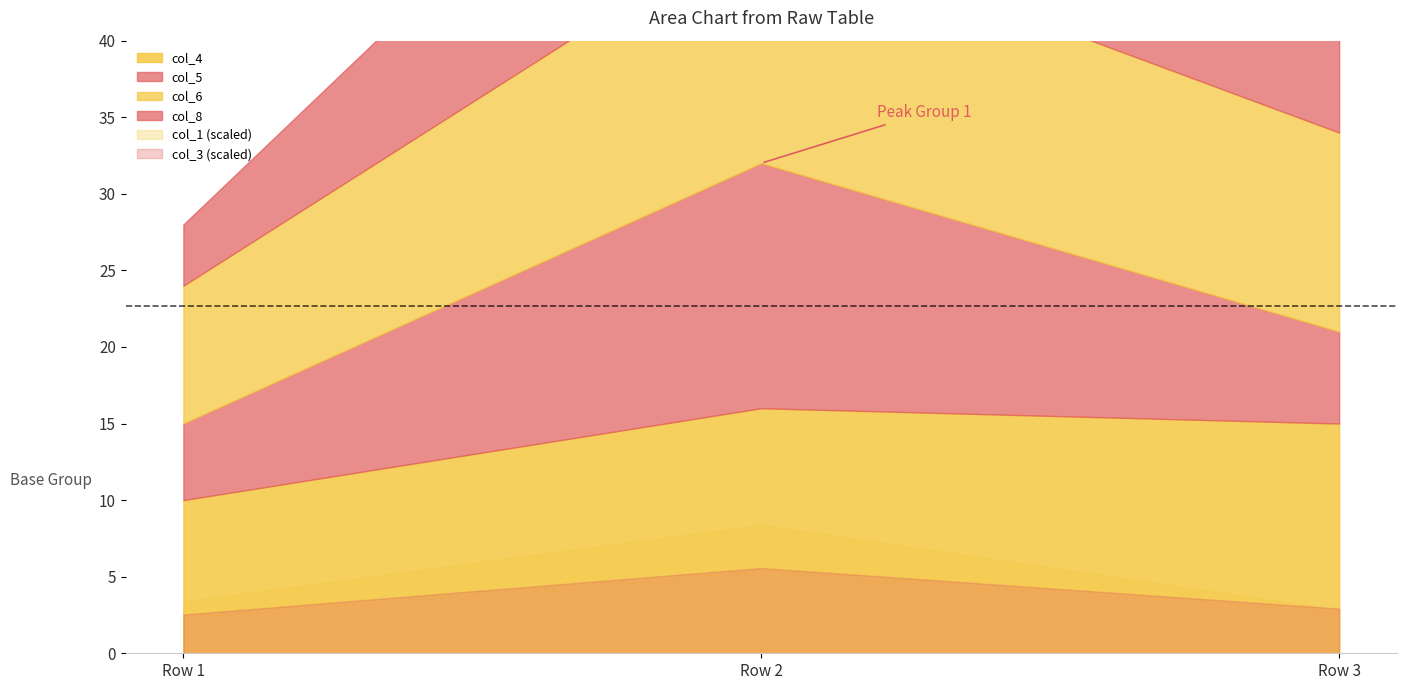

Rank the series by their maximum value, from highest to lowest.

col_4, col_5, col_6, col_8, col_1, col_3